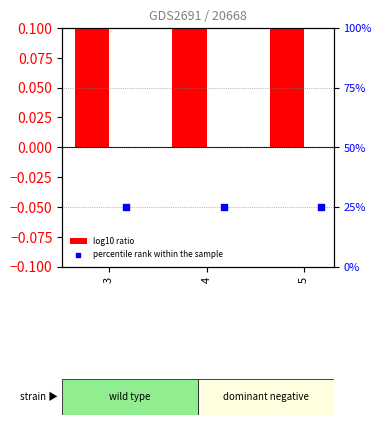

Which series has the largest Y range (max minus min)?

log10 ratio